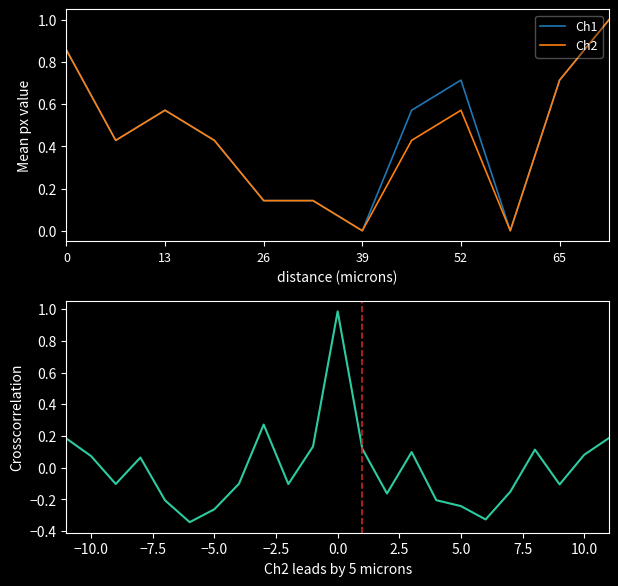

What is the highest value of the Ch1 series?

1.0